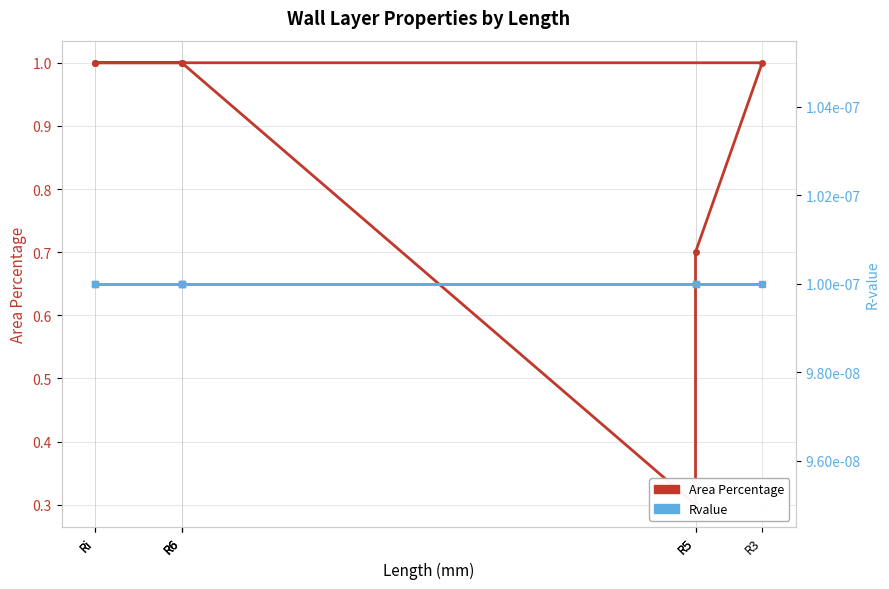

Which series has the widest spread of values?

Area Percentage